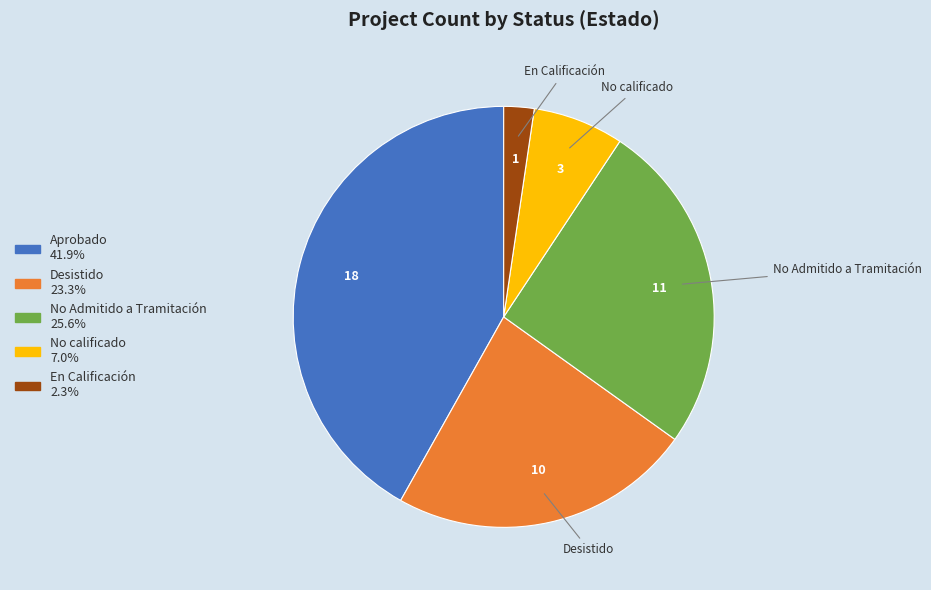

Is there any slice that represents more than half of the pie?

No